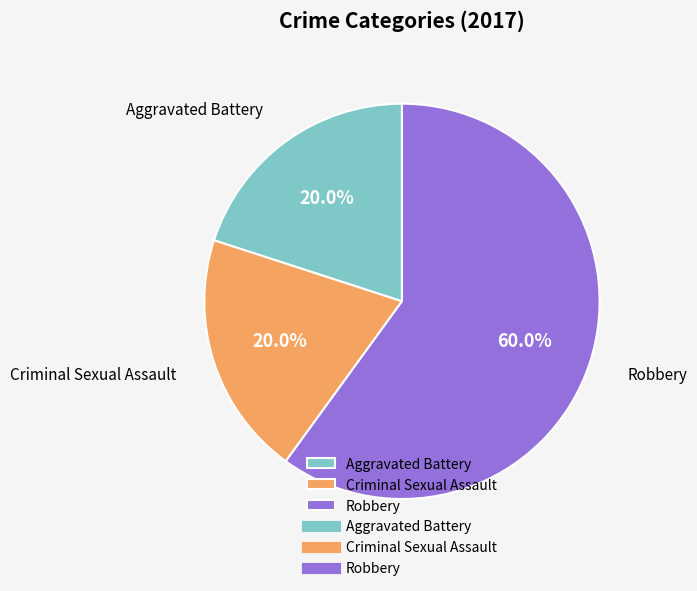

What is the largest slice in the pie chart?

Robbery